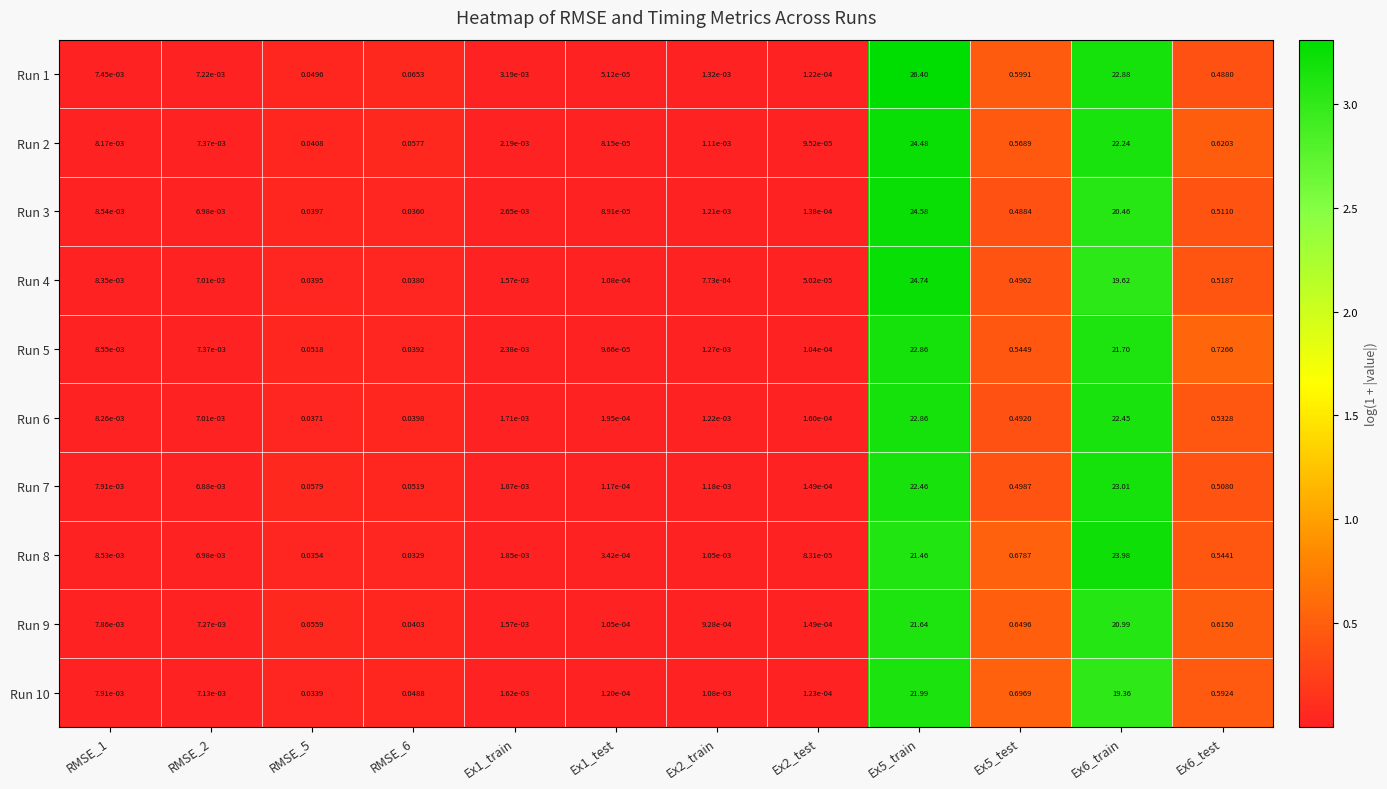

Reading left to right, extract all data points from this chart.

Run 1: RMSE_1=0.0	RMSE_2=0.0	RMSE_5=0.0	RMSE_6=0.1	Ex1_train=0.0	Ex1_test=0.0	Ex2_train=0.0	Ex2_test=0.0	Ex5_train=26.4	Ex5_test=0.6	Ex6_train=22.9	Ex6_test=0.5
Run 2: RMSE_1=0.0	RMSE_2=0.0	RMSE_5=0.0	RMSE_6=0.1	Ex1_train=0.0	Ex1_test=0.0	Ex2_train=0.0	Ex2_test=0.0	Ex5_train=24.5	Ex5_test=0.6	Ex6_train=22.2	Ex6_test=0.6
Run 3: RMSE_1=0.0	RMSE_2=0.0	RMSE_5=0.0	RMSE_6=0.0	Ex1_train=0.0	Ex1_test=0.0	Ex2_train=0.0	Ex2_test=0.0	Ex5_train=24.6	Ex5_test=0.5	Ex6_train=20.5	Ex6_test=0.5
Run 4: RMSE_1=0.0	RMSE_2=0.0	RMSE_5=0.0	RMSE_6=0.0	Ex1_train=0.0	Ex1_test=0.0	Ex2_train=0.0	Ex2_test=0.0	Ex5_train=24.7	Ex5_test=0.5	Ex6_train=19.6	Ex6_test=0.5
Run 5: RMSE_1=0.0	RMSE_2=0.0	RMSE_5=0.1	RMSE_6=0.0	Ex1_train=0.0	Ex1_test=0.0	Ex2_train=0.0	Ex2_test=0.0	Ex5_train=22.9	Ex5_test=0.5	Ex6_train=21.7	Ex6_test=0.7
Run 6: RMSE_1=0.0	RMSE_2=0.0	RMSE_5=0.0	RMSE_6=0.0	Ex1_train=0.0	Ex1_test=0.0	Ex2_train=0.0	Ex2_test=0.0	Ex5_train=22.9	Ex5_test=0.5	Ex6_train=22.4	Ex6_test=0.5
Run 7: RMSE_1=0.0	RMSE_2=0.0	RMSE_5=0.1	RMSE_6=0.1	Ex1_train=0.0	Ex1_test=0.0	Ex2_train=0.0	Ex2_test=0.0	Ex5_train=22.5	Ex5_test=0.5	Ex6_train=23.0	Ex6_test=0.5
Run 8: RMSE_1=0.0	RMSE_2=0.0	RMSE_5=0.0	RMSE_6=0.0	Ex1_train=0.0	Ex1_test=0.0	Ex2_train=0.0	Ex2_test=0.0	Ex5_train=21.5	Ex5_test=0.7	Ex6_train=24.0	Ex6_test=0.5
Run 9: RMSE_1=0.0	RMSE_2=0.0	RMSE_5=0.1	RMSE_6=0.0	Ex1_train=0.0	Ex1_test=0.0	Ex2_train=0.0	Ex2_test=0.0	Ex5_train=21.6	Ex5_test=0.6	Ex6_train=21.0	Ex6_test=0.6
Run 10: RMSE_1=0.0	RMSE_2=0.0	RMSE_5=0.0	RMSE_6=0.0	Ex1_train=0.0	Ex1_test=0.0	Ex2_train=0.0	Ex2_test=0.0	Ex5_train=22.0	Ex5_test=0.7	Ex6_train=19.4	Ex6_test=0.6